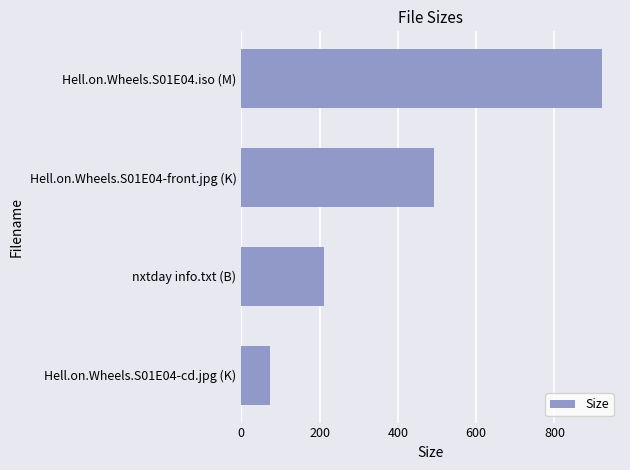

Reading top to bottom, extract all data points from this chart.

921.4	493.5	211.0	73.9